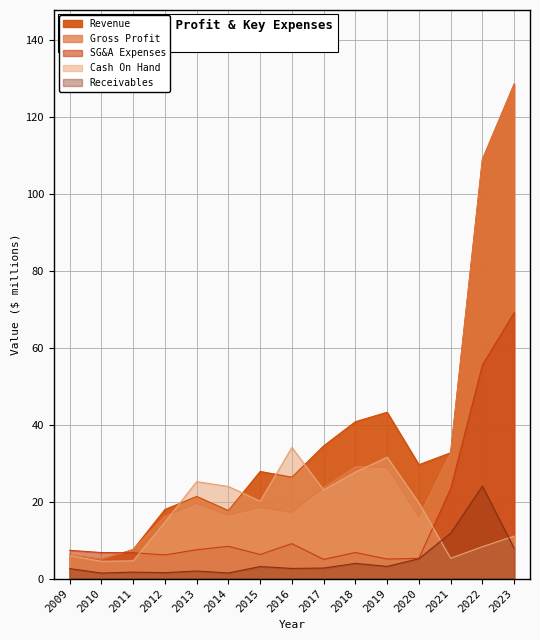

What is the total value across all series at 2014?

67.9